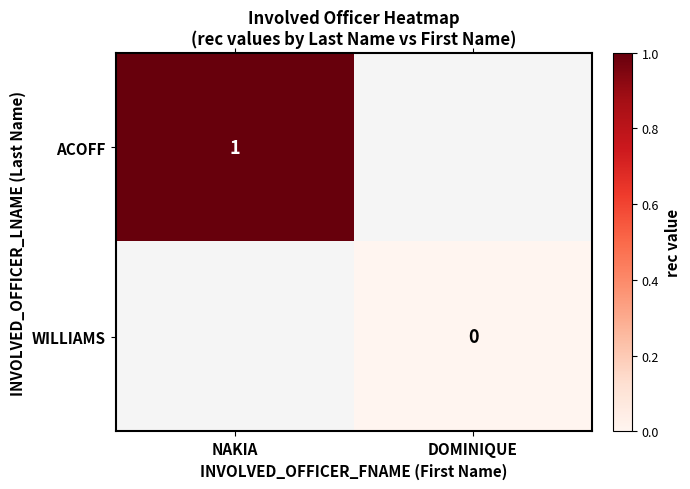

The ACOFF series shows 0 at NAKIA. True or false?

False